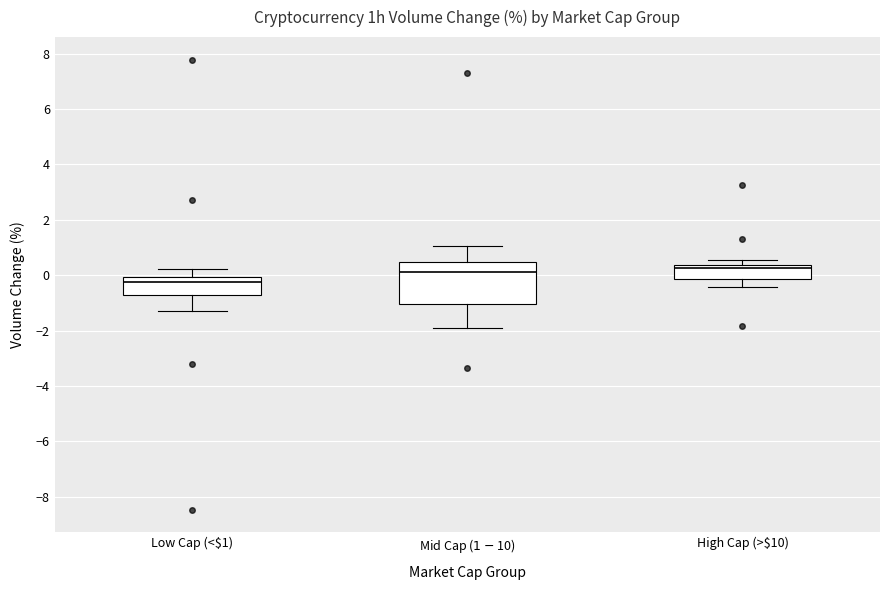

Which box is the tallest, from its lower edge to its upper edge?

Mid Cap ($1-$10)